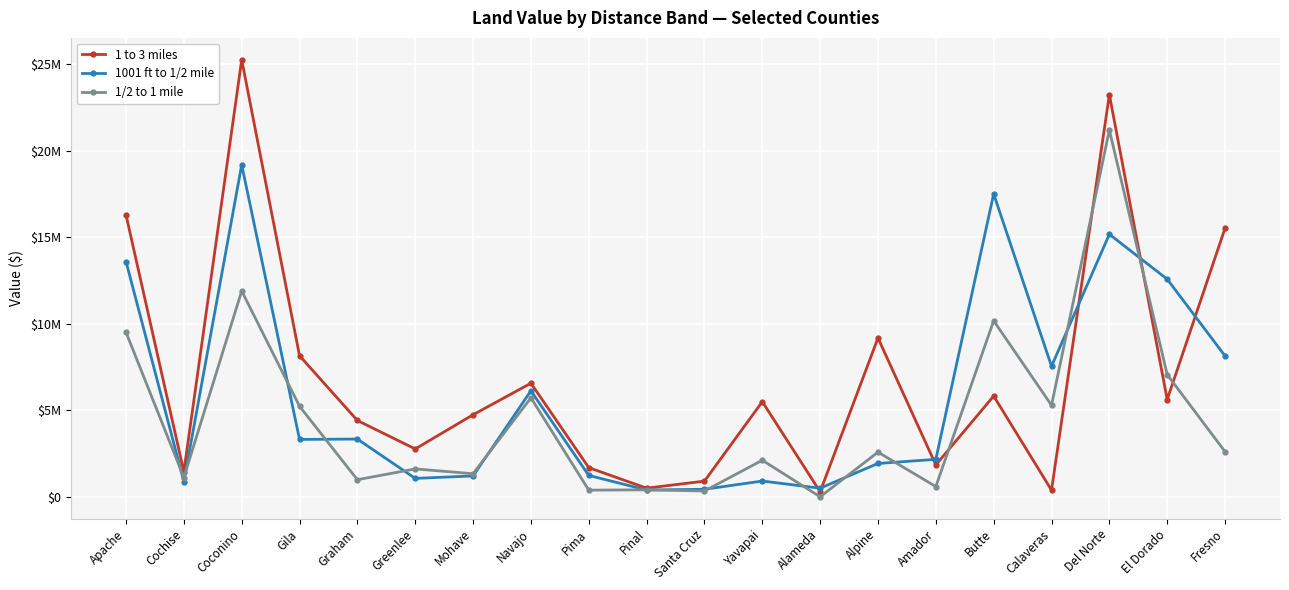

What is the label of the 17th point from the right?

Gila